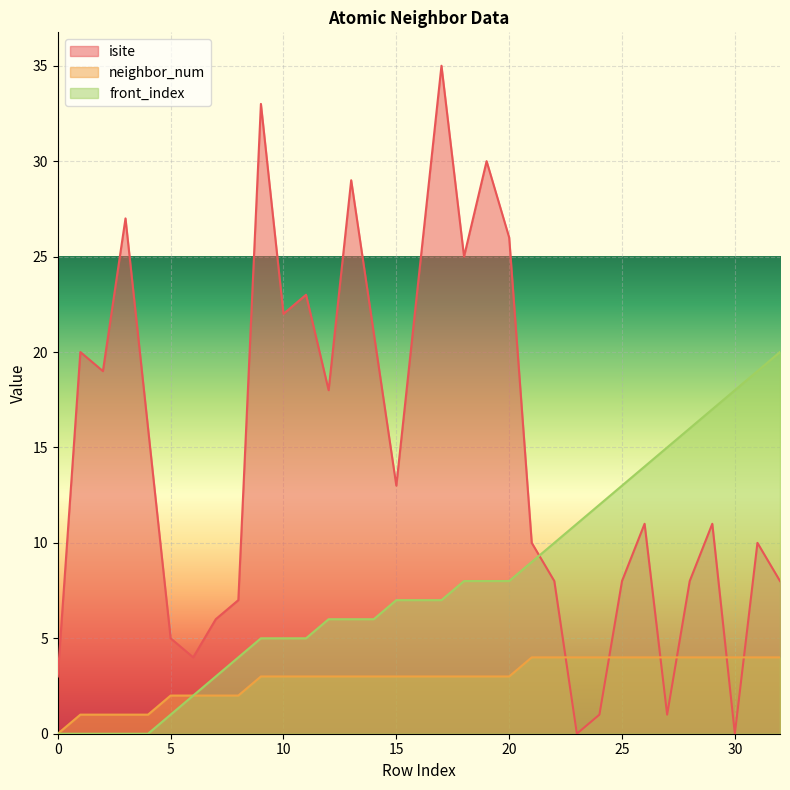

Reading right to left, extract all data points from this chart.

isite: 32=8	31=10	30=0	29=11	28=8	27=1	26=11	25=8	24=1	23=0	22=8	21=10	20=26	19=30	18=25	17=35	16=24	15=13	14=21	13=29	12=18	11=23	10=22	9=33	8=7	7=6	6=4	5=5	4=16	3=27	2=19	1=20	0=3
neighbor_num: 32=4	31=4	30=4	29=4	28=4	27=4	26=4	25=4	24=4	23=4	22=4	21=4	20=3	19=3	18=3	17=3	16=3	15=3	14=3	13=3	12=3	11=3	10=3	9=3	8=2	7=2	6=2	5=2	4=1	3=1	2=1	1=1	0=0
front_index: 32=20	31=19	30=18	29=17	28=16	27=15	26=14	25=13	24=12	23=11	22=10	21=9	20=8	19=8	18=8	17=7	16=7	15=7	14=6	13=6	12=6	11=5	10=5	9=5	8=4	7=3	6=2	5=1	4=0	3=0	2=0	1=0	0=0